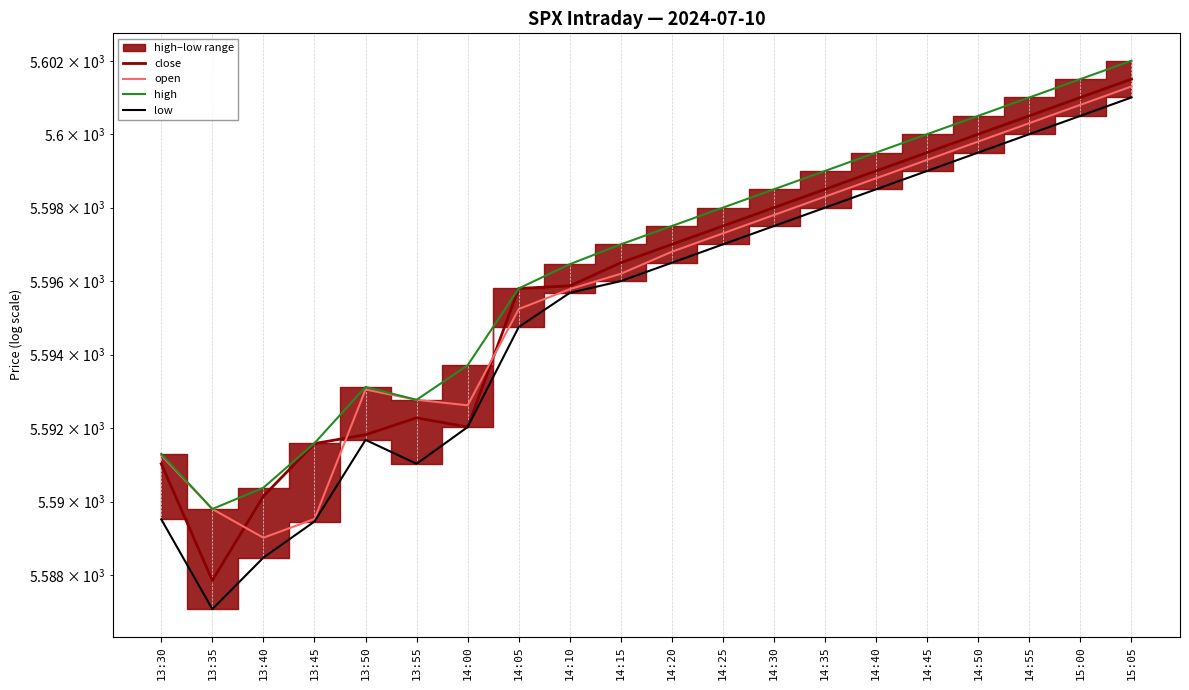

The value of high at 14:10 is 1290.8. True or false?

False